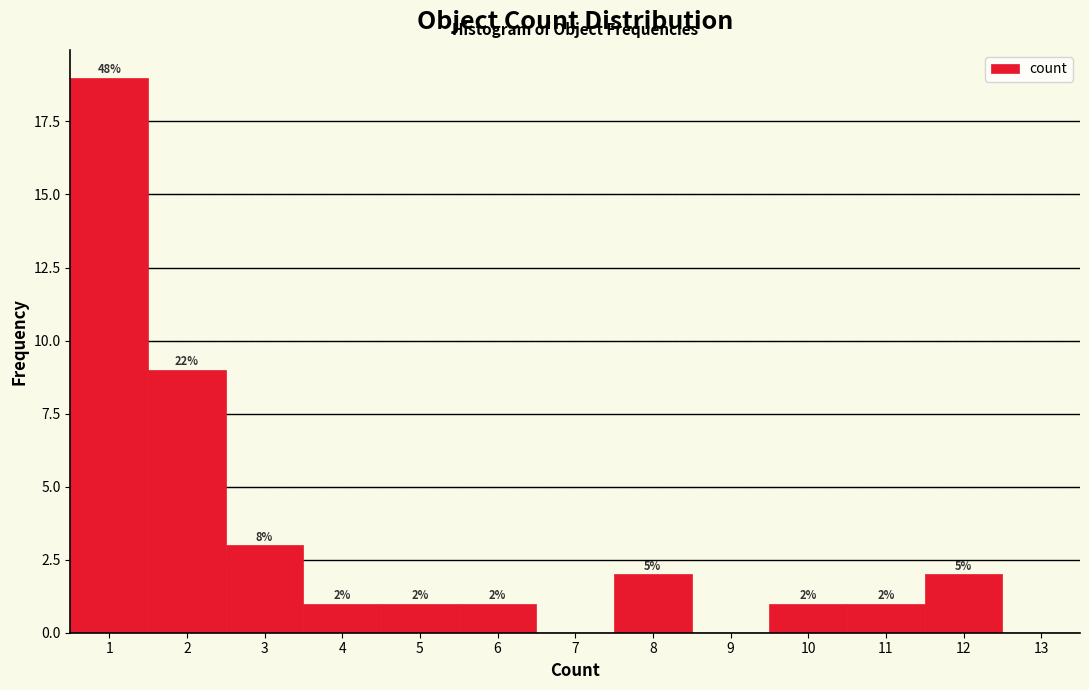

Over which range of the x-axis is the bar tallest?

0.5 to 1.5